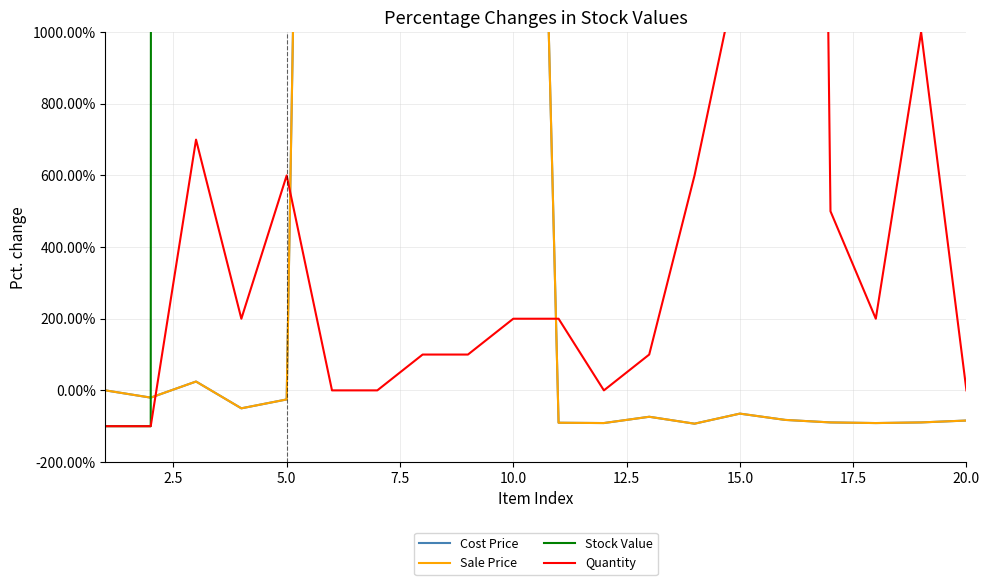

Reading left to right, what are all the values shown in this chart?

Cost Price: 0.0	-20.2	24.7	-50.1	-25.3	7351.4	7890.4	7974.1	4852.2	4943.5	-90.3	-91.2	-73.7	-93.0	-64.9	-82.4	-89.5	-91.2	-89.5	-84.2
Sale Price: 0.0	-20.2	24.7	-50.1	-25.3	7351.3	7890.3	7974.0	4852.1	4943.4	-90.3	-91.2	-73.7	-93.0	-64.9	-82.4	-89.5	-91.2	-89.5	-84.2
Stock Value: -100.0	-100.0	291004.0	43577.0	152451.0	2174136.0	2331409.0	4711756.0	2889888.0	4414799.0	8354.0	2461.0	15268.0	14243.0	133085.0	563430.0	18344.0	7583.0	33714.0	4510.0
Quantity: -100.0	-100.0	700.0	200.0	600.0	0.0	0.0	100.0	100.0	200.0	200.0	0.0	100.0	600.0	1200.0	10900.0	500.0	200.0	1000.0	0.0